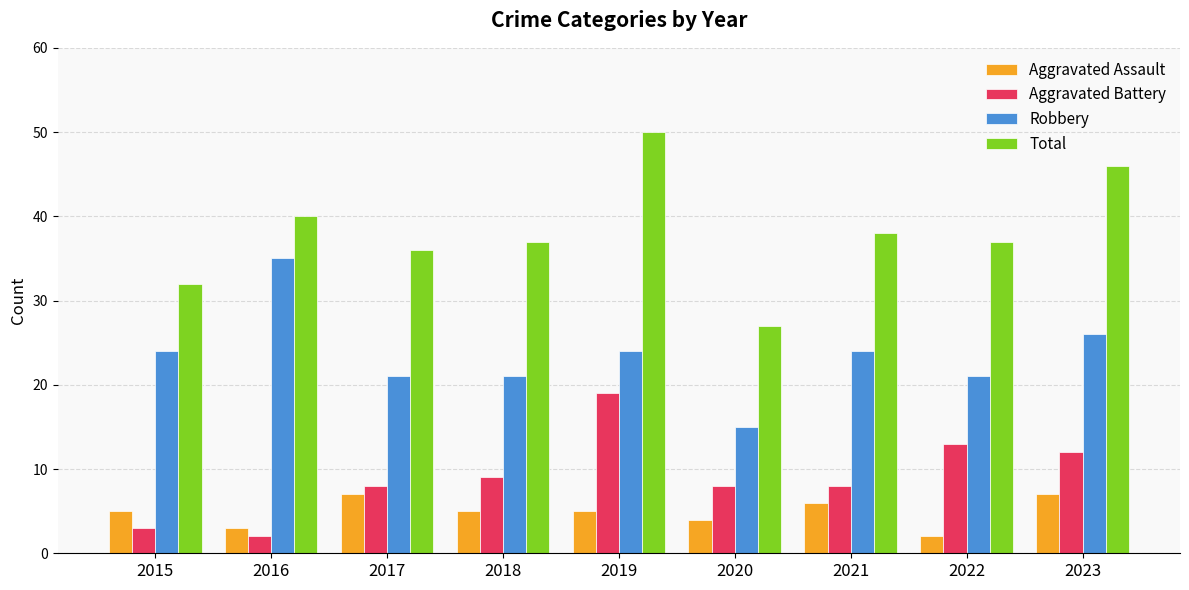

What is the value of the Total bar at the 2nd from the left?

40